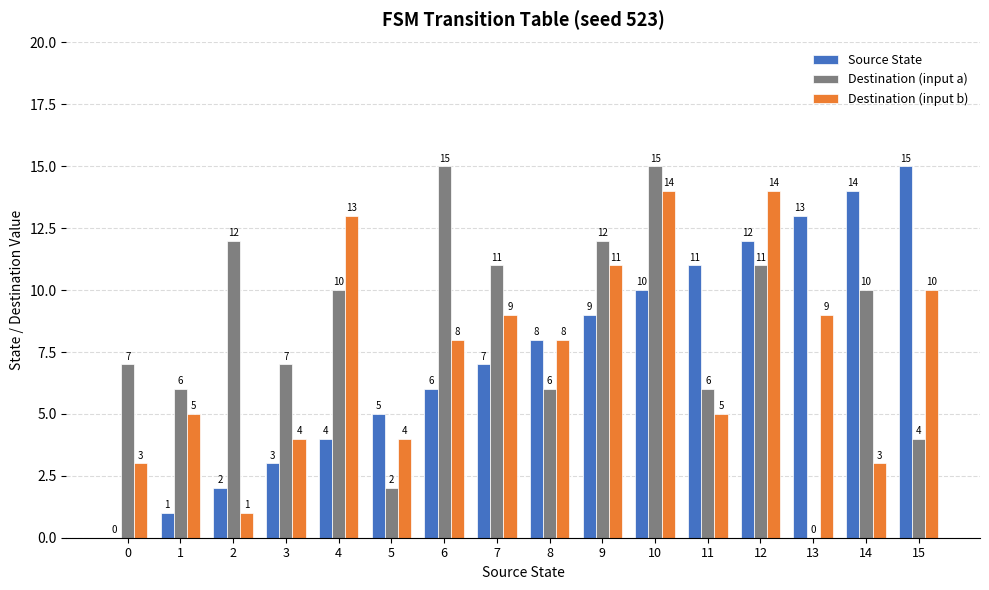

How many values in Destination (input a) are above zero?

15